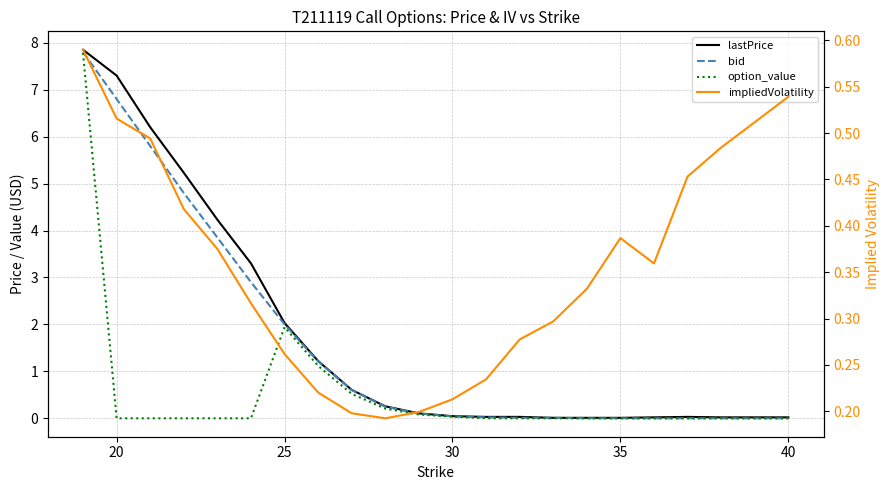

Which series has the largest range (max minus min)?

lastPrice